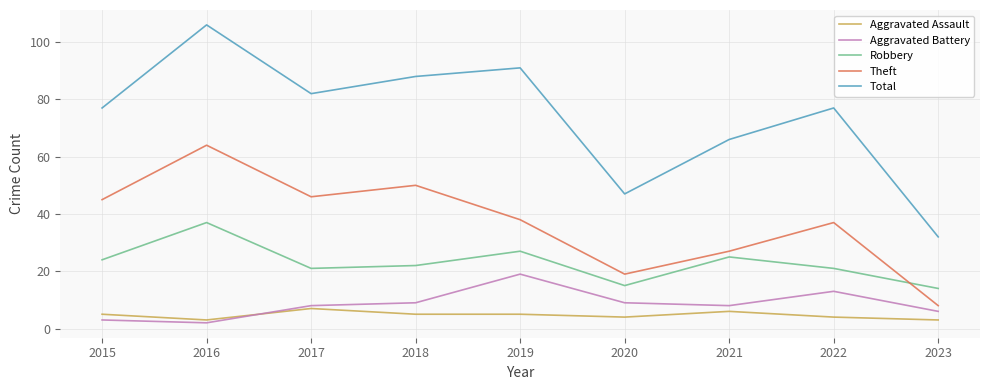

Is it true that Aggravated Assault equals 6 at 2021?

True